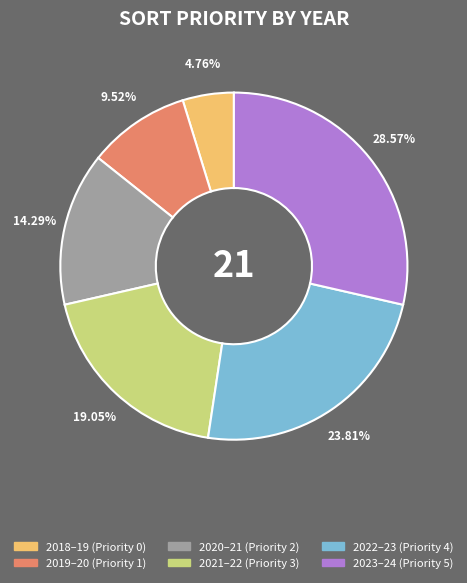

Is there a majority slice in this chart?

No